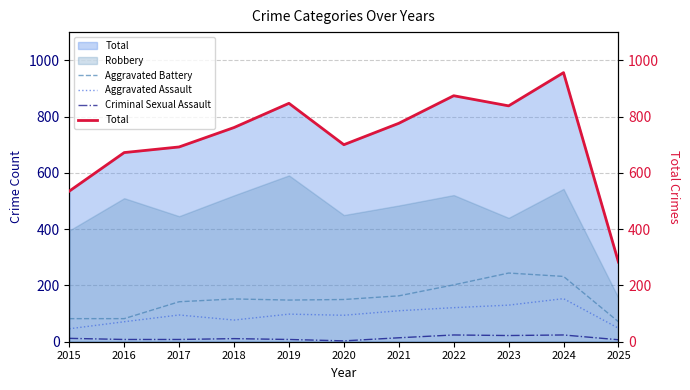

What is the difference between the second highest and second lowest values in the Aggravated Assault series?

82